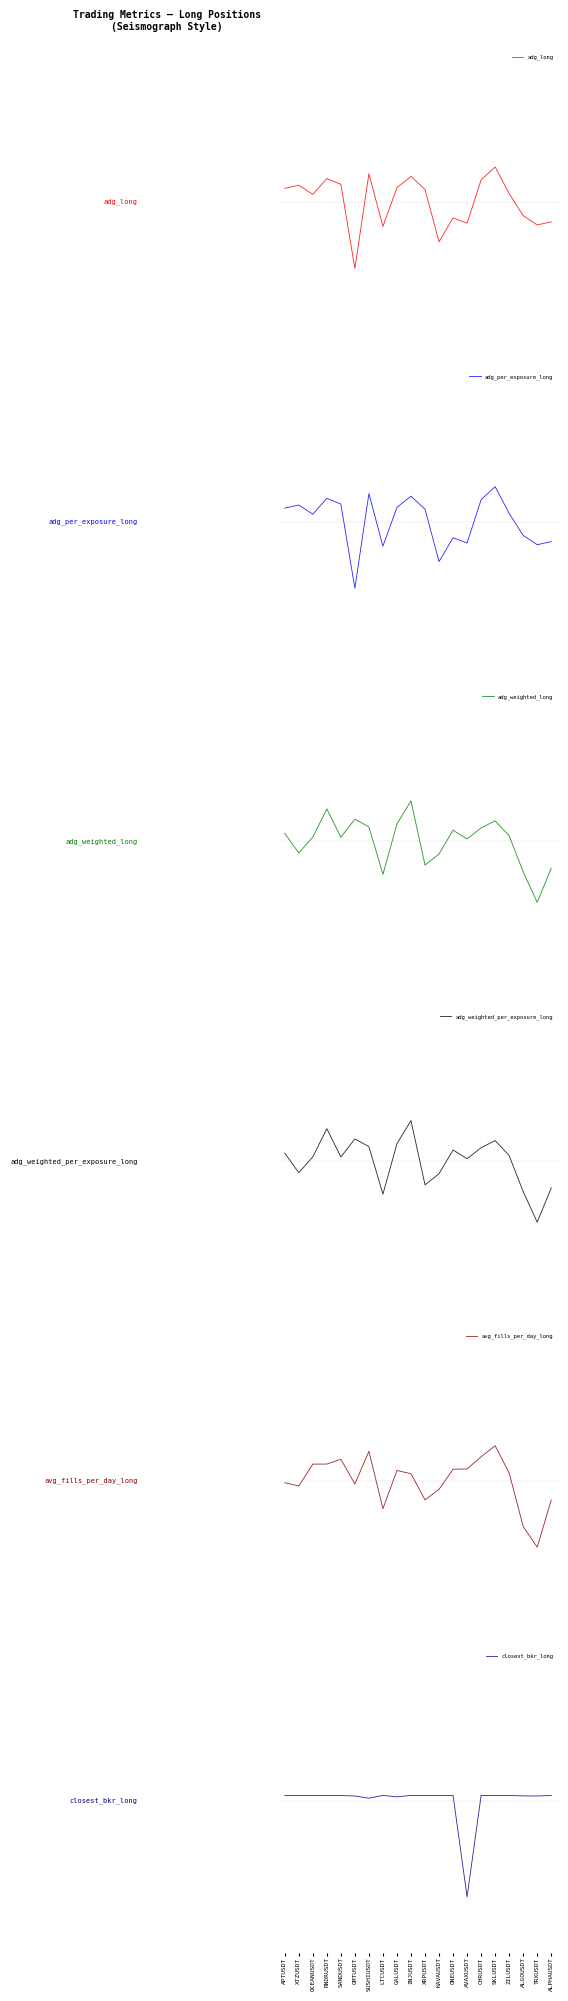

What is the difference between the maximum and minimum values in the adg_weighted_long series?

0.8